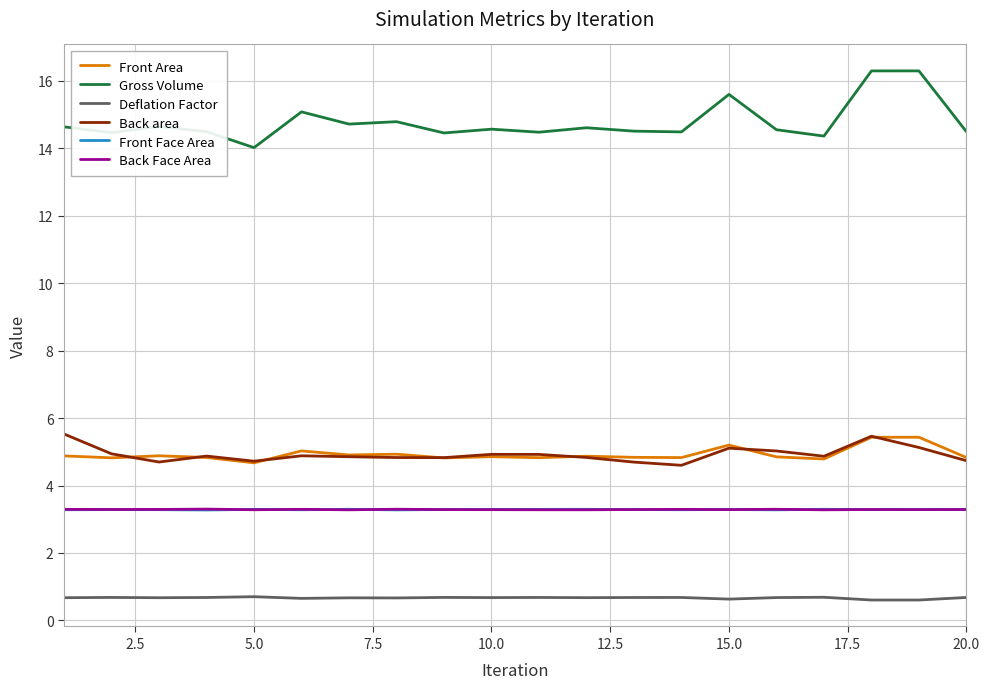

True or false: Front Area and Back Face Area intersect in this chart.

False